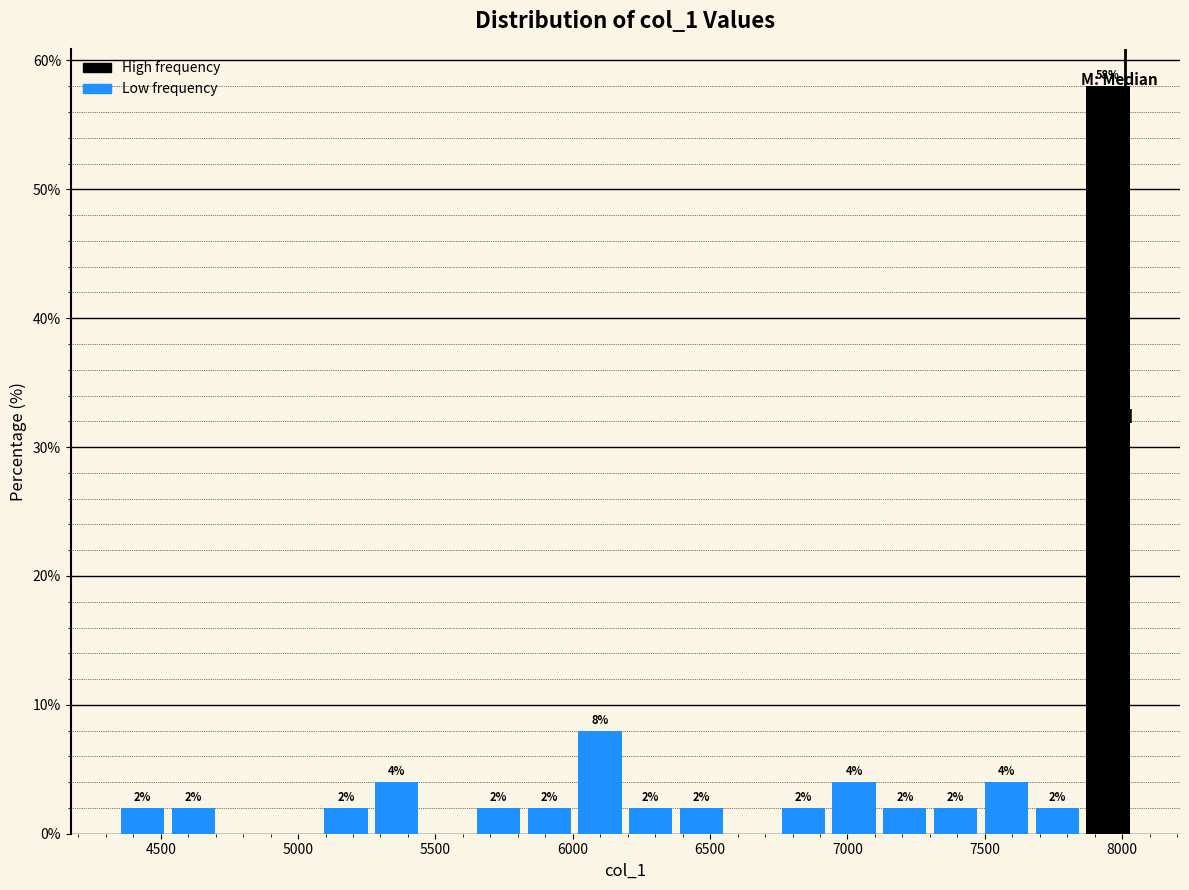

Around what value on the x-axis is the tallest bar? Give the approximate position of its centre, as read against the axis.

7950